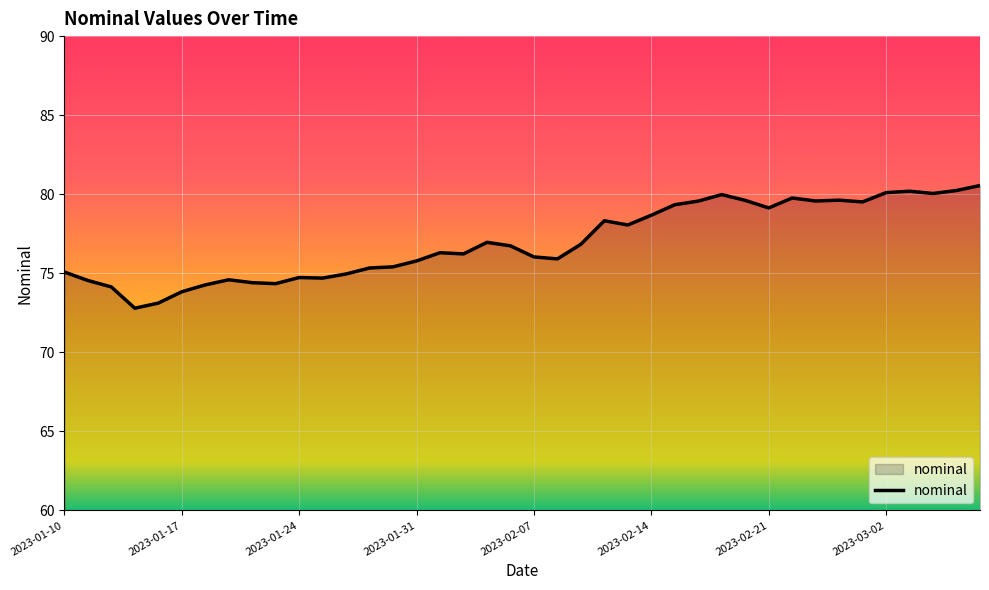

What is the maximum value shown in the chart?

80.5